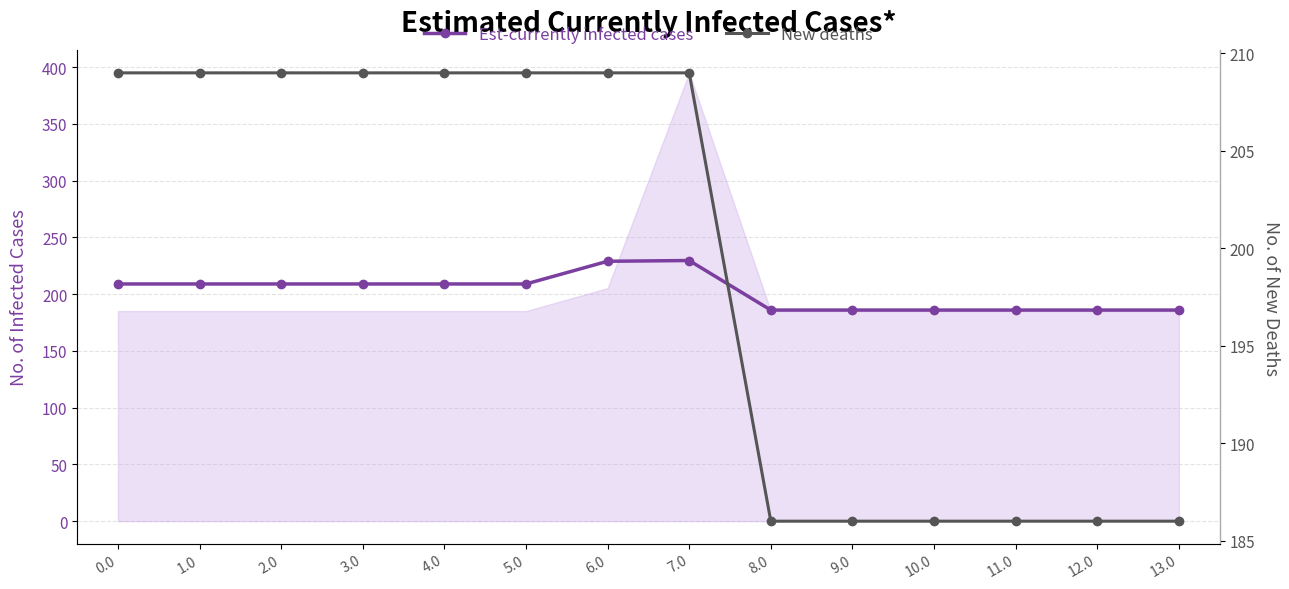

Rank the series by their average value, from highest to lowest.

Est-currently infected cases, New deaths